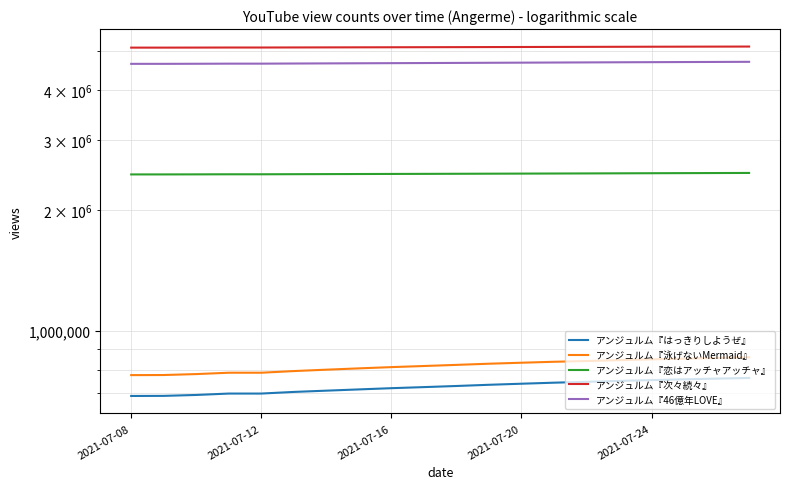

True or false: アンジュルム『次々続々』 has a value of 1646153 at 2021-07-12.

False